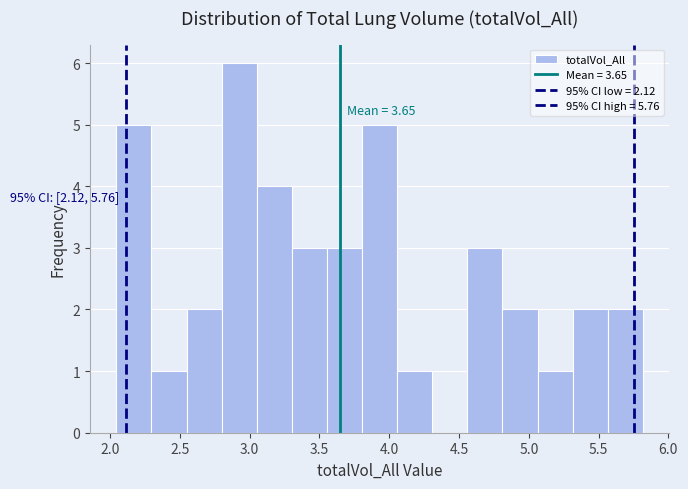

Which range on the x-axis has the tallest bar?

2.80 to 3.05